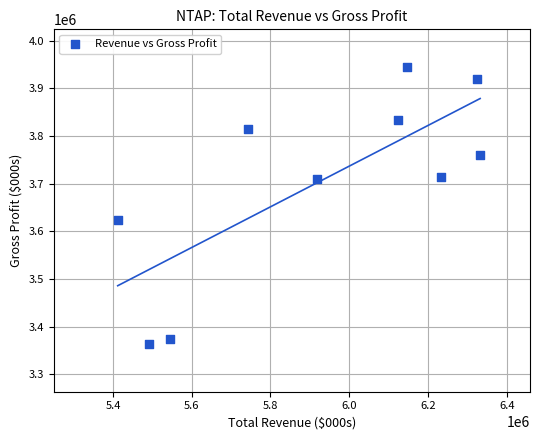

What is the range of Y values (max minus min)?

581000